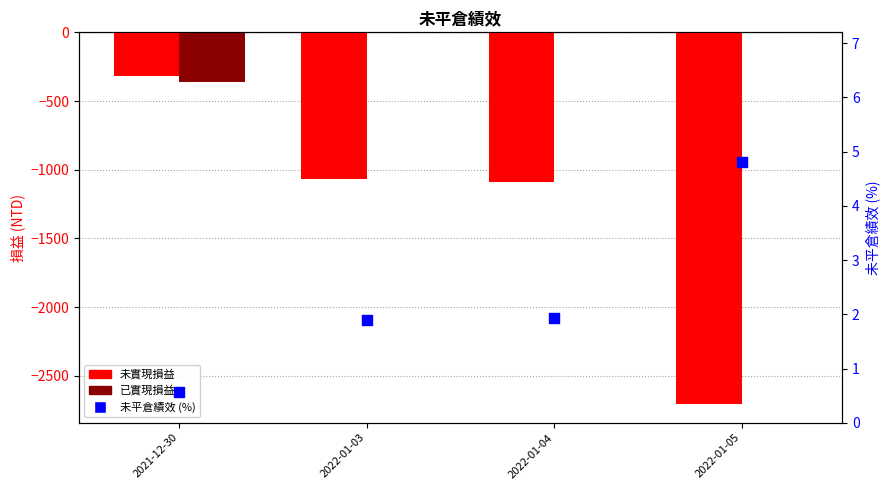

Which series has the largest total across all categories?

未平倉績效 (%)